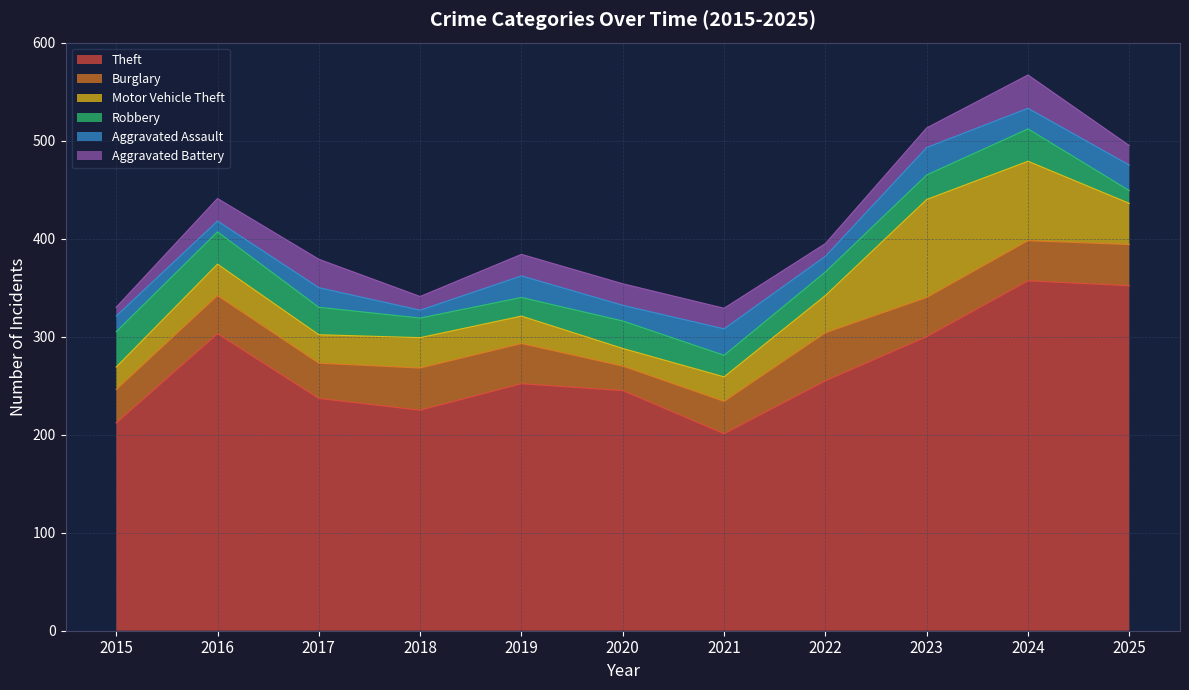

At which label does Aggravated Assault first exceed 20?

2019